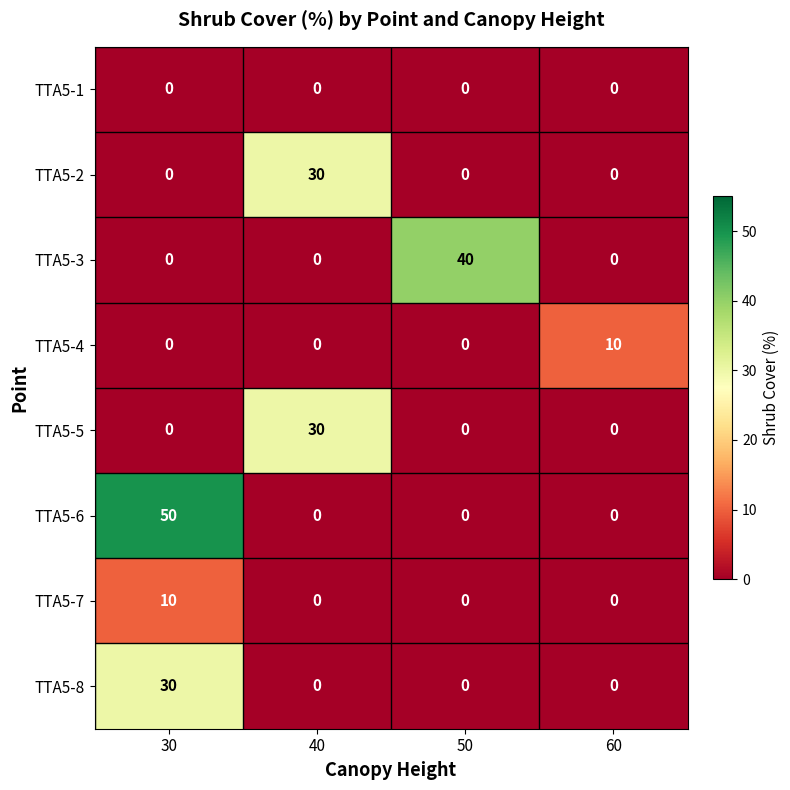

What is the difference between the highest and lowest values at 30?

50